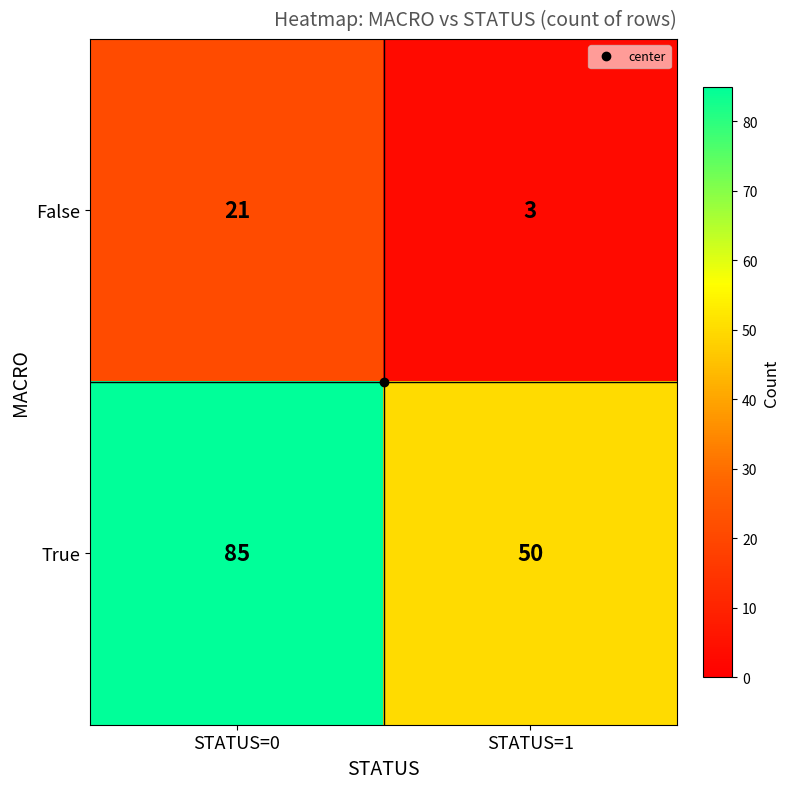

Where is True nearest to the value 67?

STATUS=1